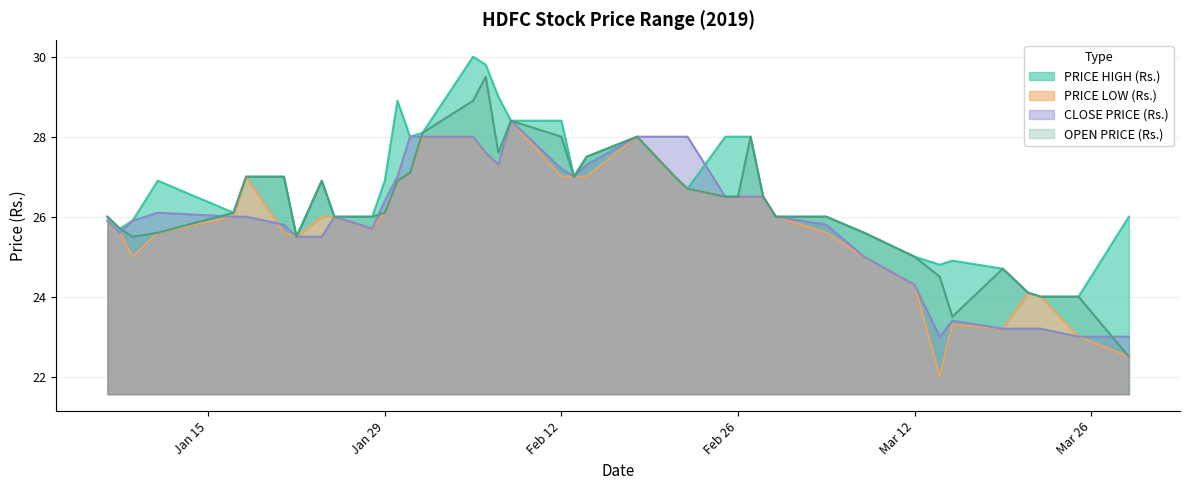

Reading left to right, list all the values displayed in this chart.

PRICE HIGH (Rs.): 26.0	25.7	25.9	26.9	26.1	27.0	27.0	25.5	26.9	26.0	26.0	26.9	28.9	28.0	28.1	30.0	29.8	29.0	28.4	28.4	27.0	27.5	28.0	27.0	26.7	28.0	28.0	28.0	26.5	26.0	26.0	25.6	25.0	24.8	24.9	24.7	24.1	24.0	24.0	26.0
PRICE LOW (Rs.): 25.9	25.6	25.0	25.6	26.0	27.0	25.6	25.5	26.0	26.0	25.7	26.1	26.9	27.1	28.0	28.0	27.6	27.3	28.4	27.0	27.0	27.0	28.0	27.0	26.7	26.5	26.5	26.5	26.5	26.0	25.6	25.0	24.3	22.0	23.3	23.2	24.1	24.0	23.0	22.5
CLOSE PRICE (Rs.): 25.9	25.6	25.9	26.1	26.0	26.0	25.8	25.5	25.5	26.0	25.7	26.4	27.0	28.0	28.0	28.0	27.6	27.3	28.4	27.2	27.0	27.3	28.0	28.0	28.0	26.5	26.5	26.5	26.5	26.0	25.8	25.0	24.3	23.0	23.4	23.2	23.2	23.2	23.0	23.0
OPEN PRICE (Rs.): 26.0	25.7	25.5	25.6	26.1	27.0	27.0	25.5	26.9	26.0	26.0	26.1	26.9	27.1	28.1	28.9	29.5	27.6	28.4	28.0	27.0	27.5	28.0	27.0	26.7	26.5	26.5	28.0	26.5	26.0	26.0	25.6	25.0	24.5	23.5	24.7	24.1	24.0	24.0	22.5